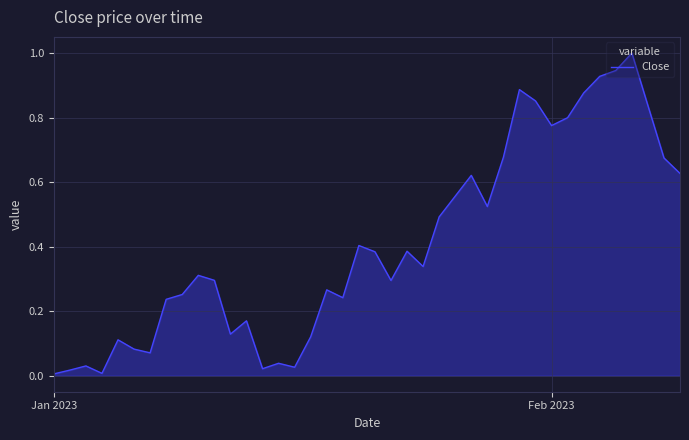

What is the difference between the maximum and minimum values?

1.0